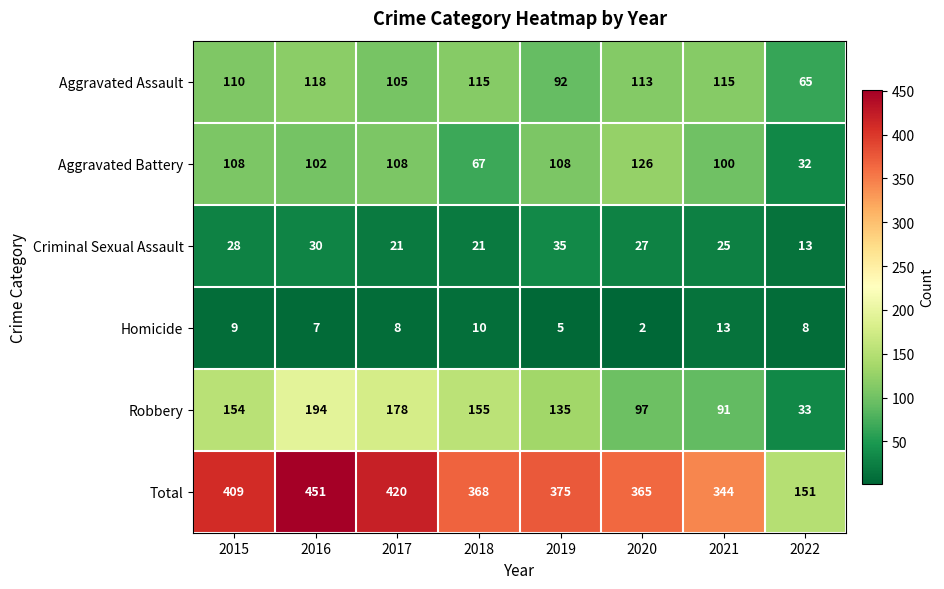

Which series has the widest spread of values?

Total